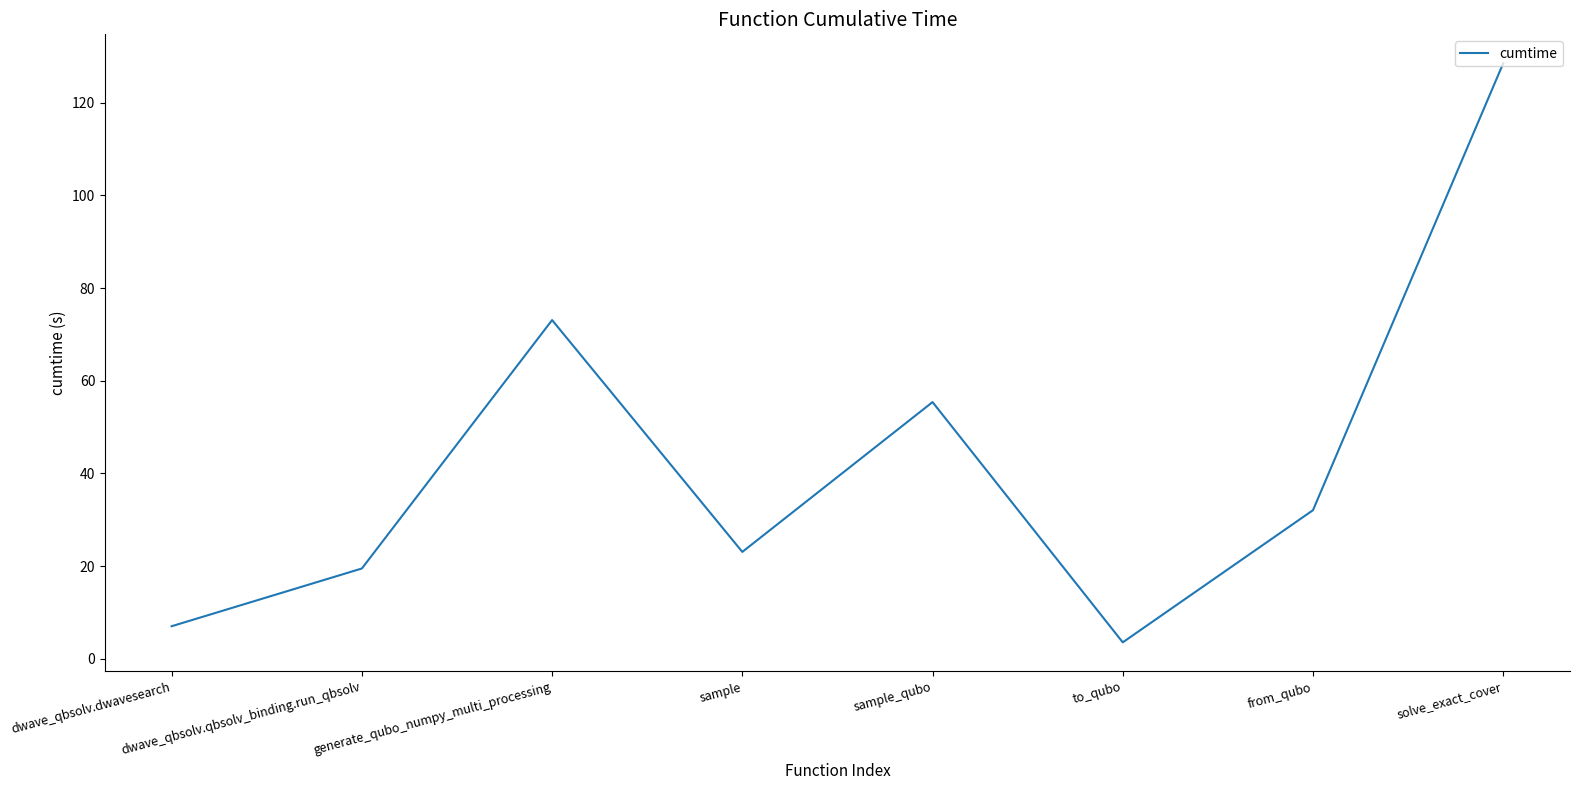

The value at solve_exact_cover is 128.5. True or false?

True